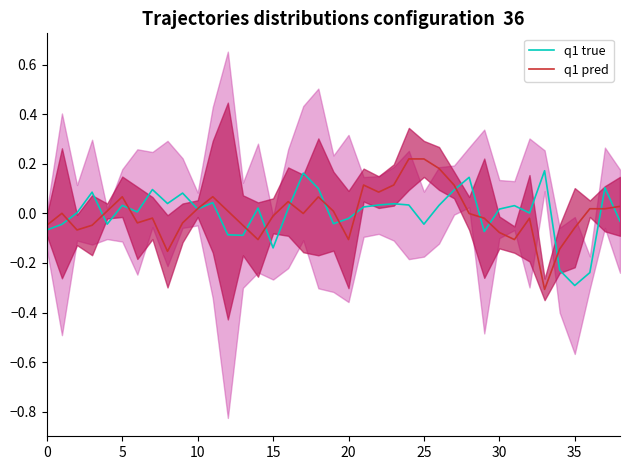

How many intersections are there between q1 pred and q1 true?

16